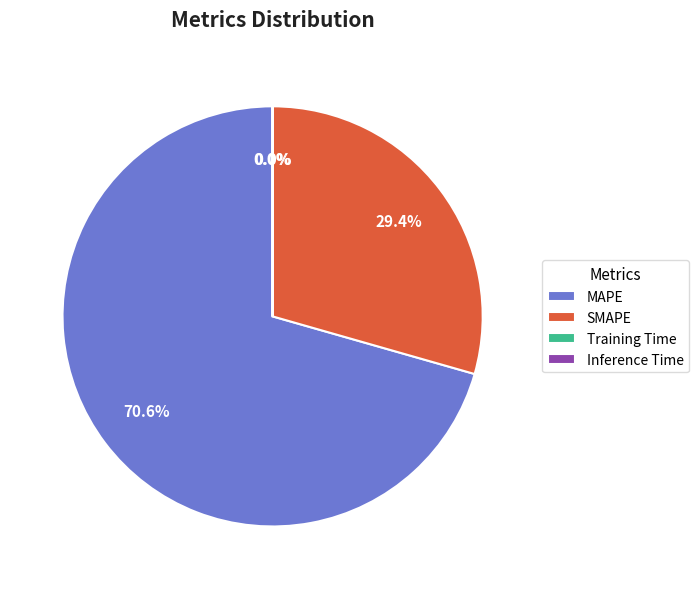

Which category has the biggest portion of the pie?

MAPE